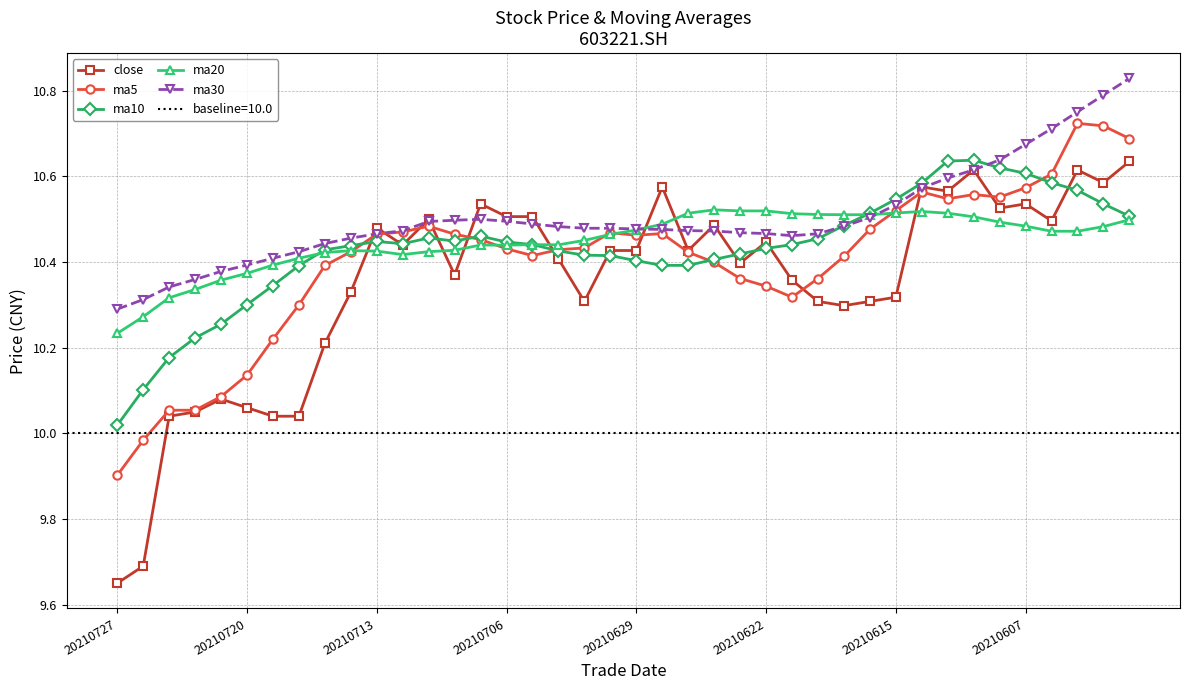

What is the total value across all series at 8?

51.9